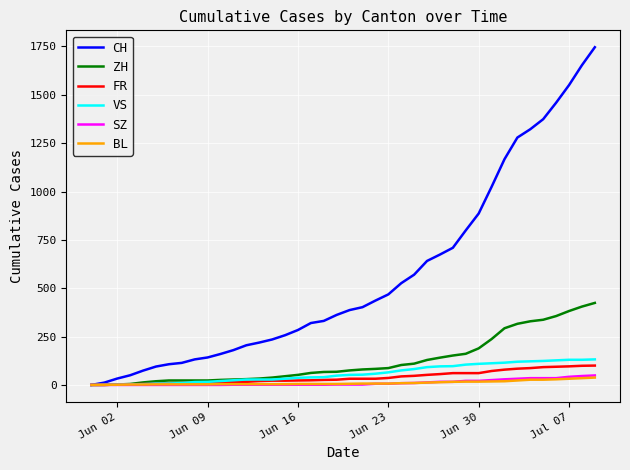

Which series has the largest total across all categories?

CH